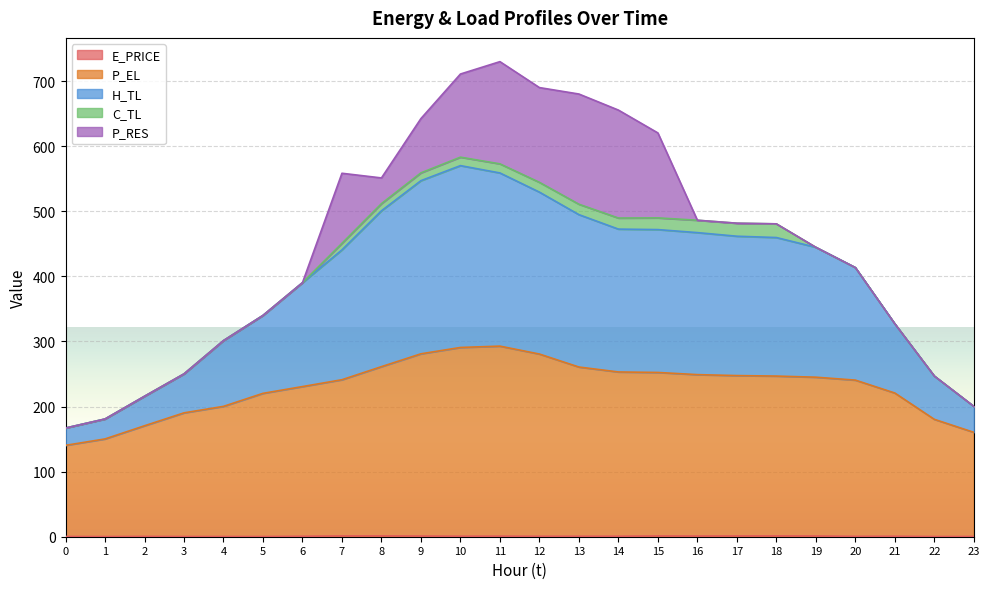

What is the total value across all series at 12?

690.1